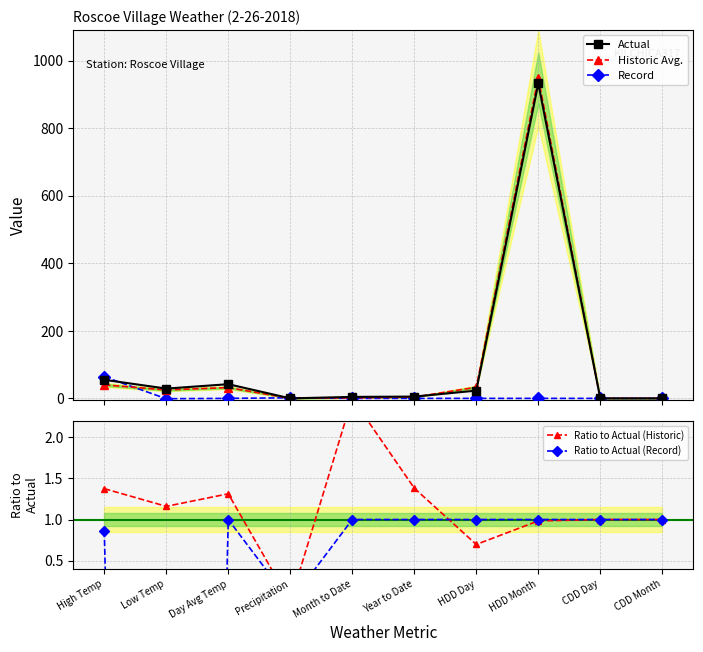

Between CDD Day and Precipitation, which is larger?

CDD Day